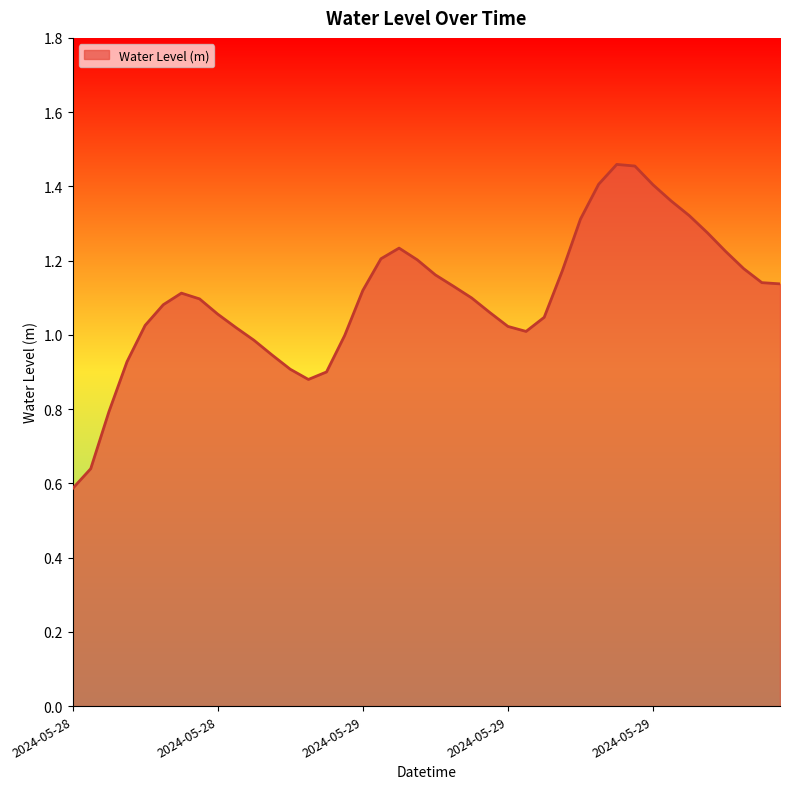

Is this an area chart (filled region under the line)?

Yes